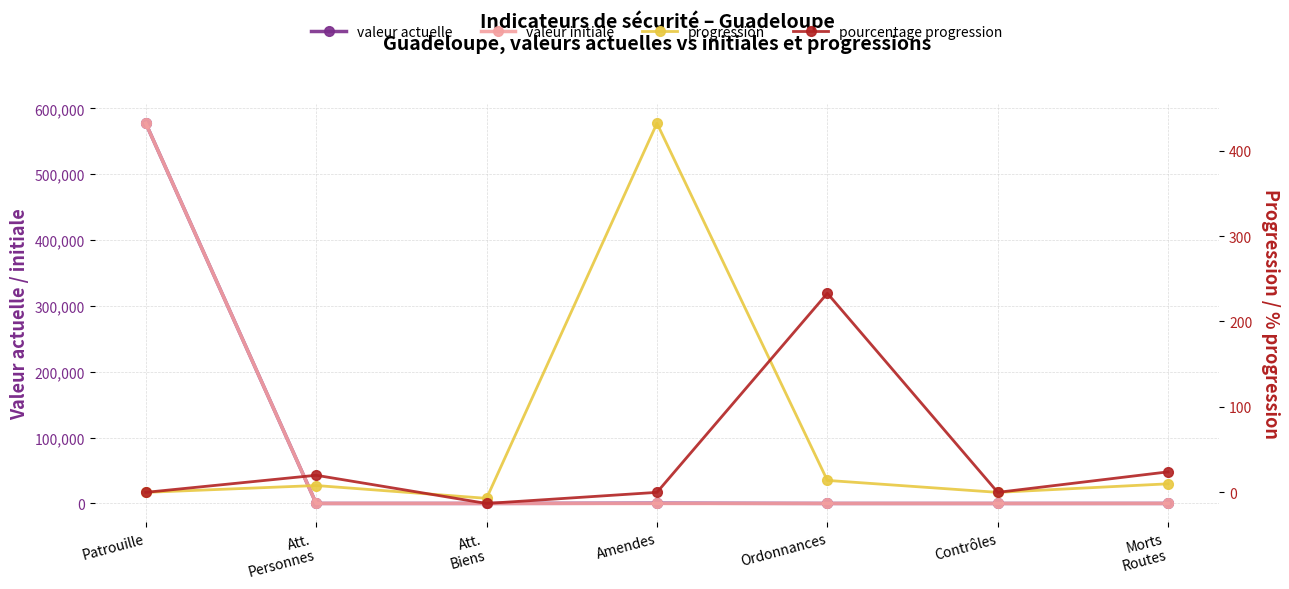

What is the label of the 7th point from the left?

Morts
Routes